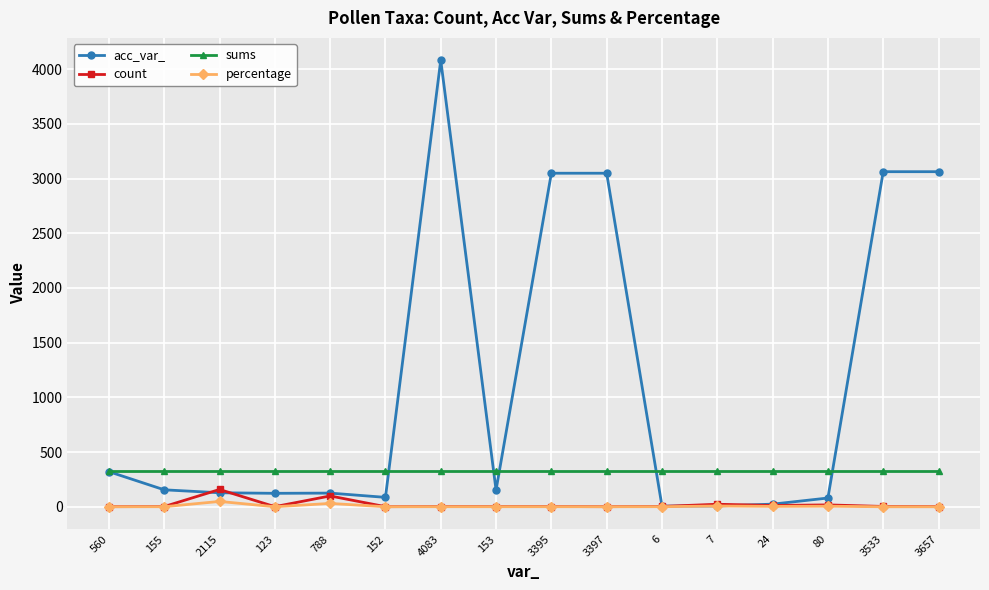

The count series shows 3.0 at 3533. True or false?

True